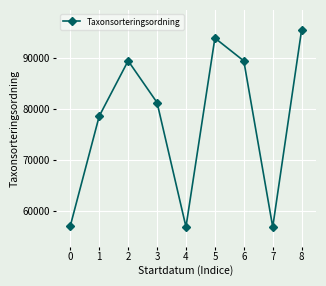

Where is the first local maximum?

2